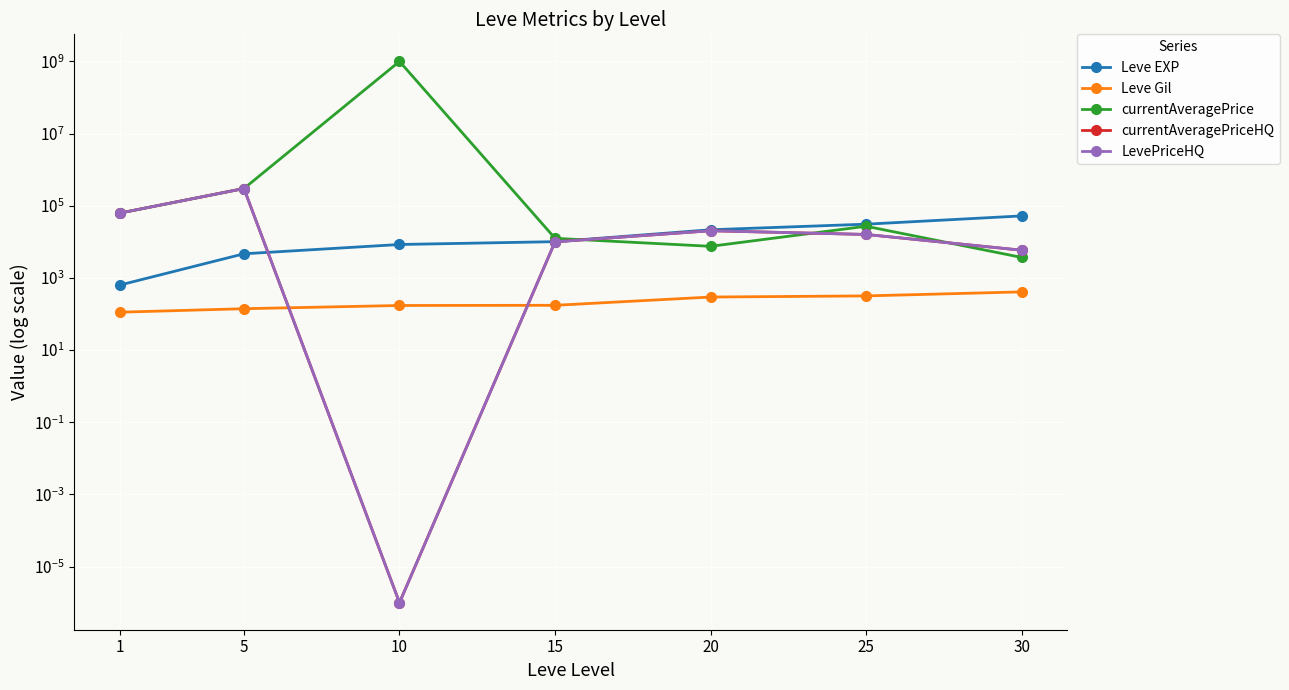

Which series contains the highest Y value?

currentAveragePrice